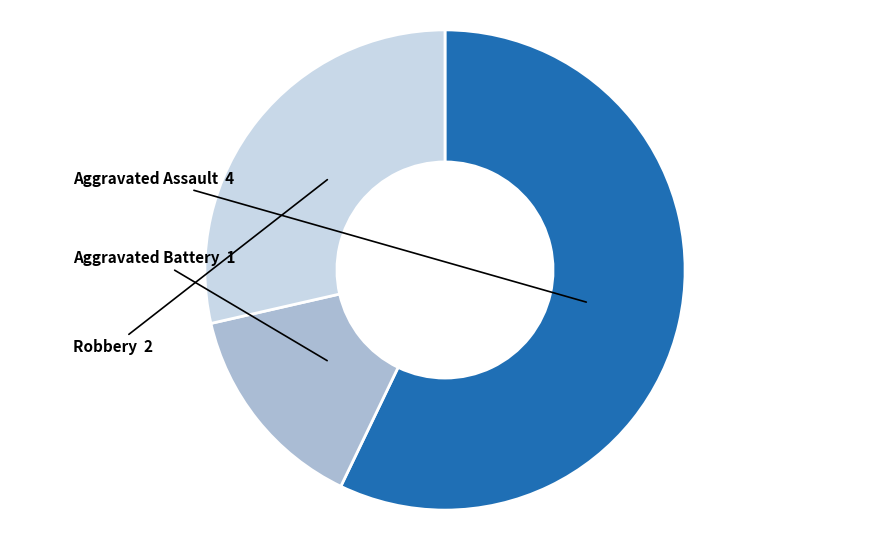

How many slices are in this pie chart?

3